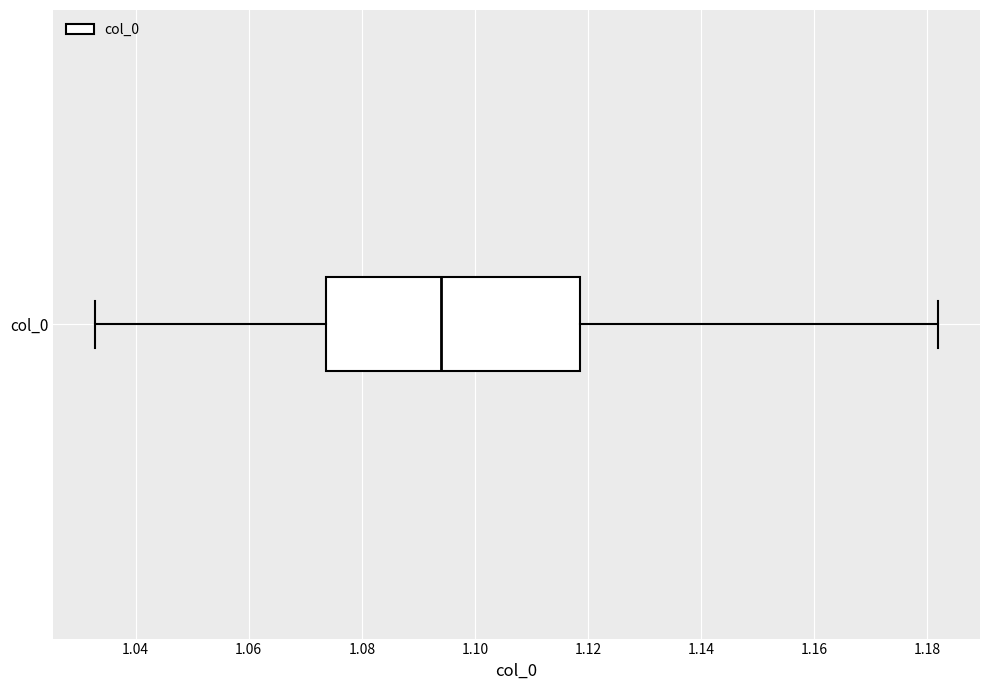

Where does the median line of the box for col_0 sit on the x-axis? The values are not printed on the chart, so give them approximately, as read against the axis.

1.094